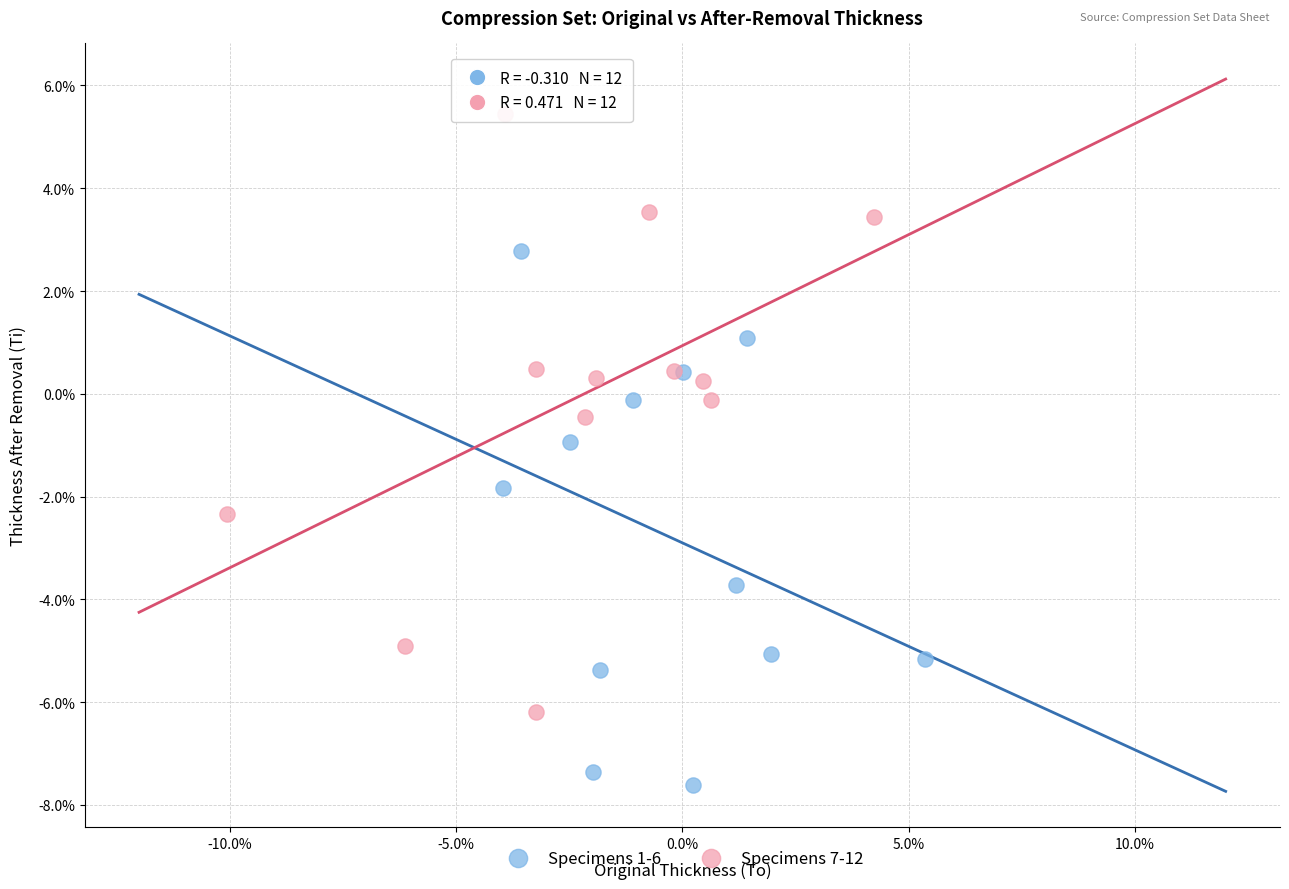

Which series reaches the maximum Y coordinate?

Specimens 7-12